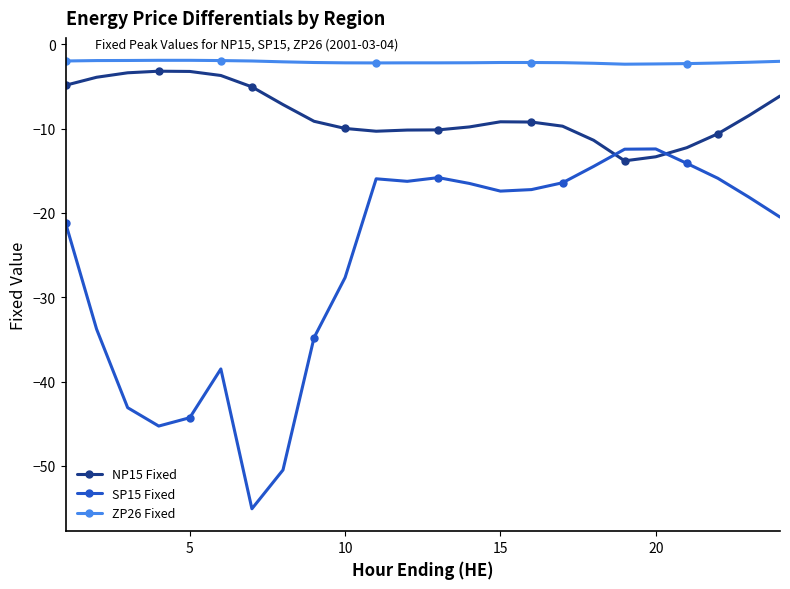

Which series has the widest spread of values?

SP15 Fixed